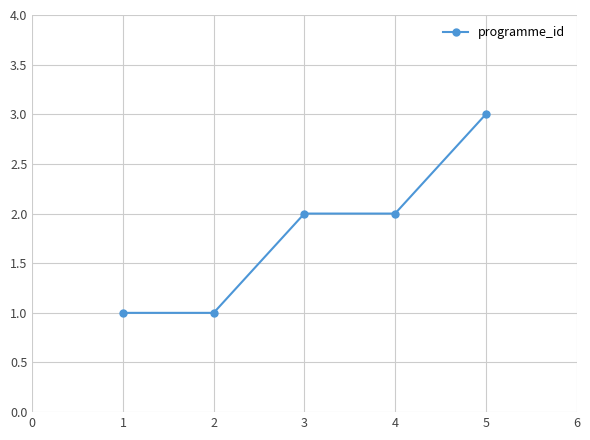

Does the chart have visible grid lines?

Yes